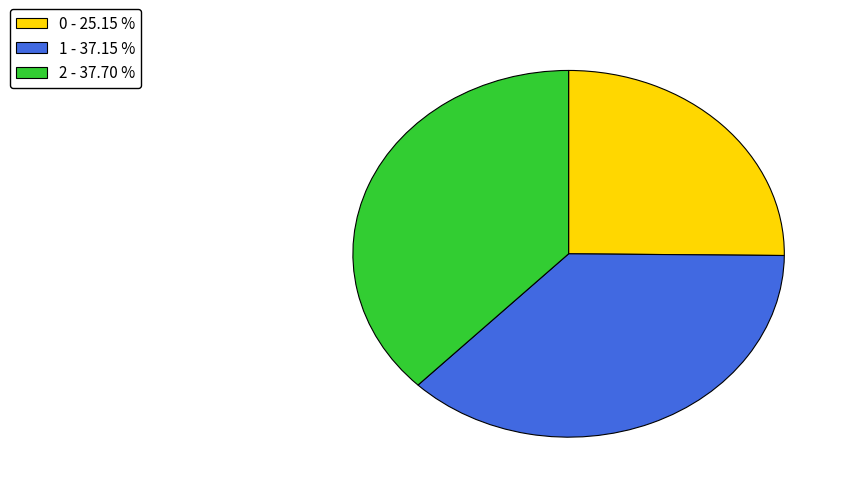

The 1 slice represents 32% of the pie. True or false?

False